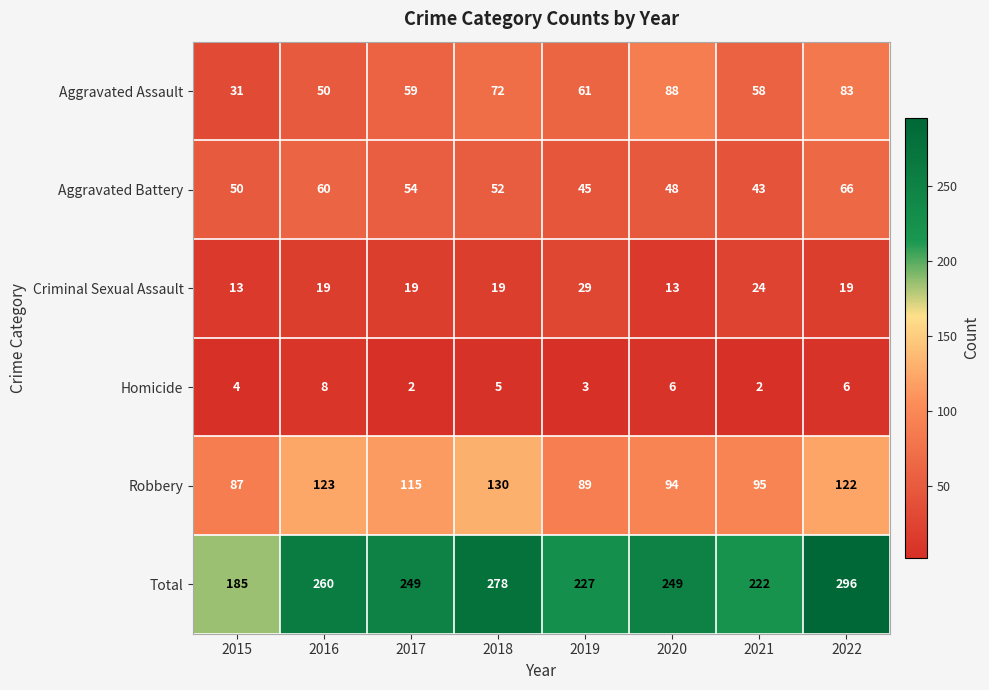

What is the difference between the maximum and second lowest values in the Total series?

74